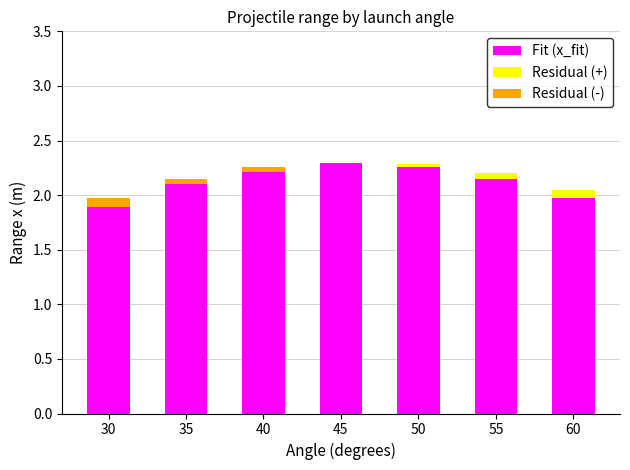

How many bars are there in each group?

3